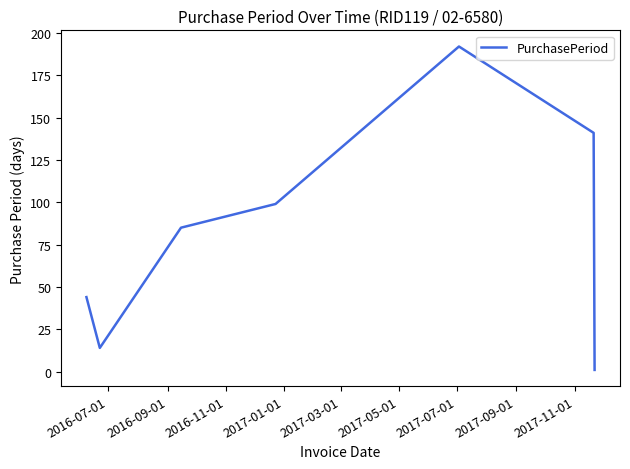

How many interior local peaks (higher than both neighbors) does the data have?

1